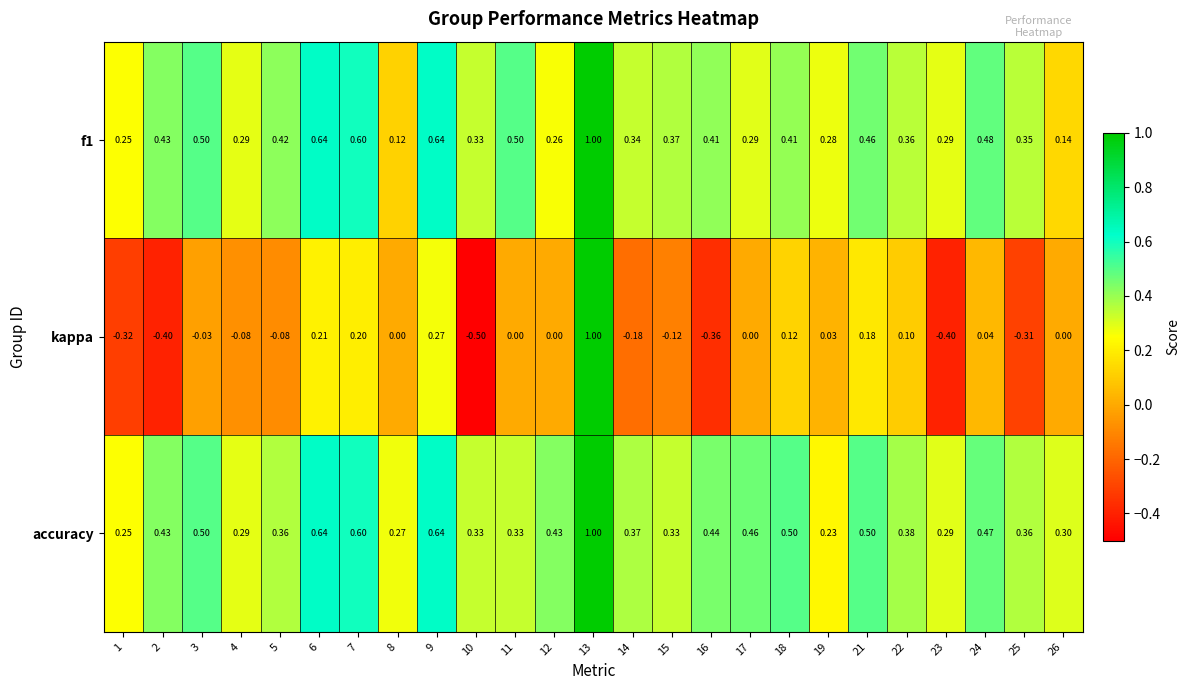

Which series has the largest range (max minus min)?

kappa